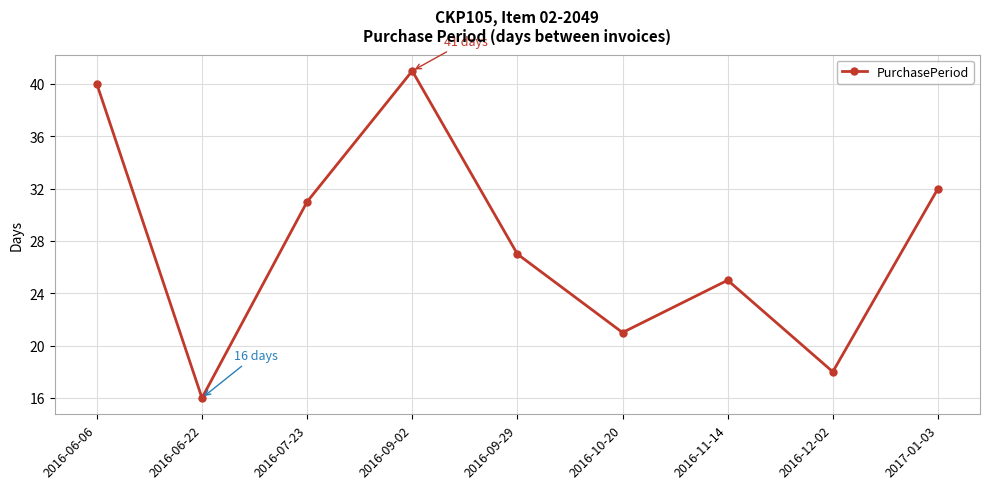

What is the maximum value shown in the chart?

41